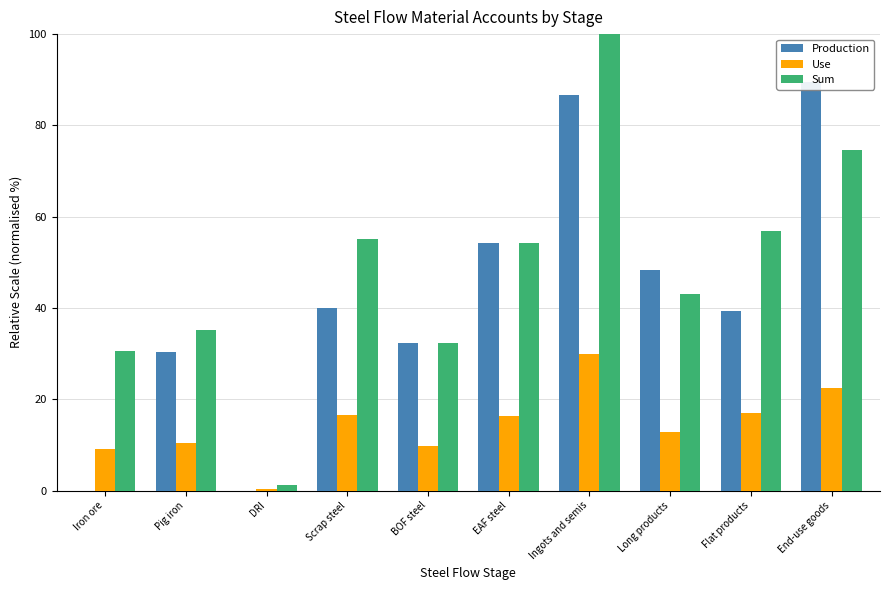

What is the sum of all Use values?

145.0